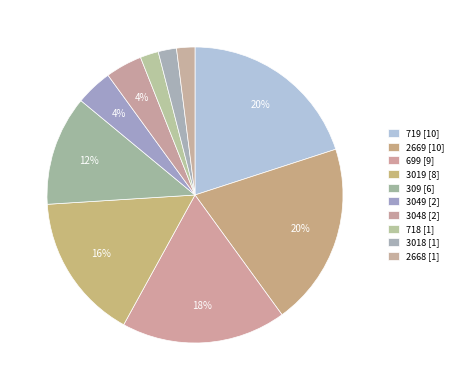

How many segments does this pie chart have?

10